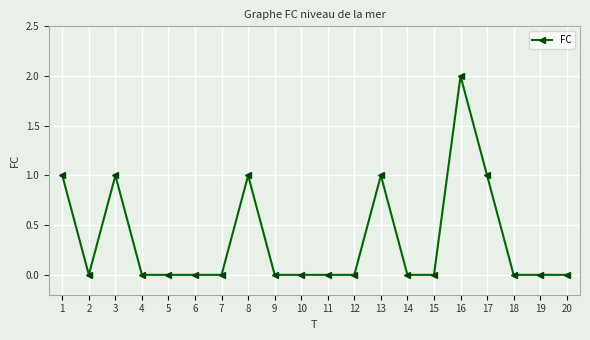

What is the value of the 16th point from the left?

2